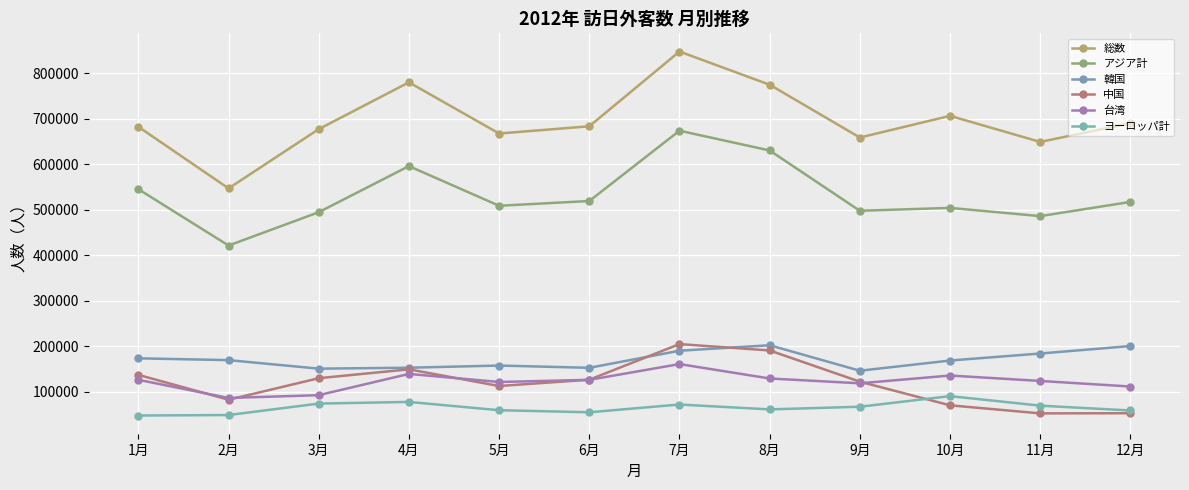

True or false: ヨーロッパ計 and 韓国 cross at least once.

False